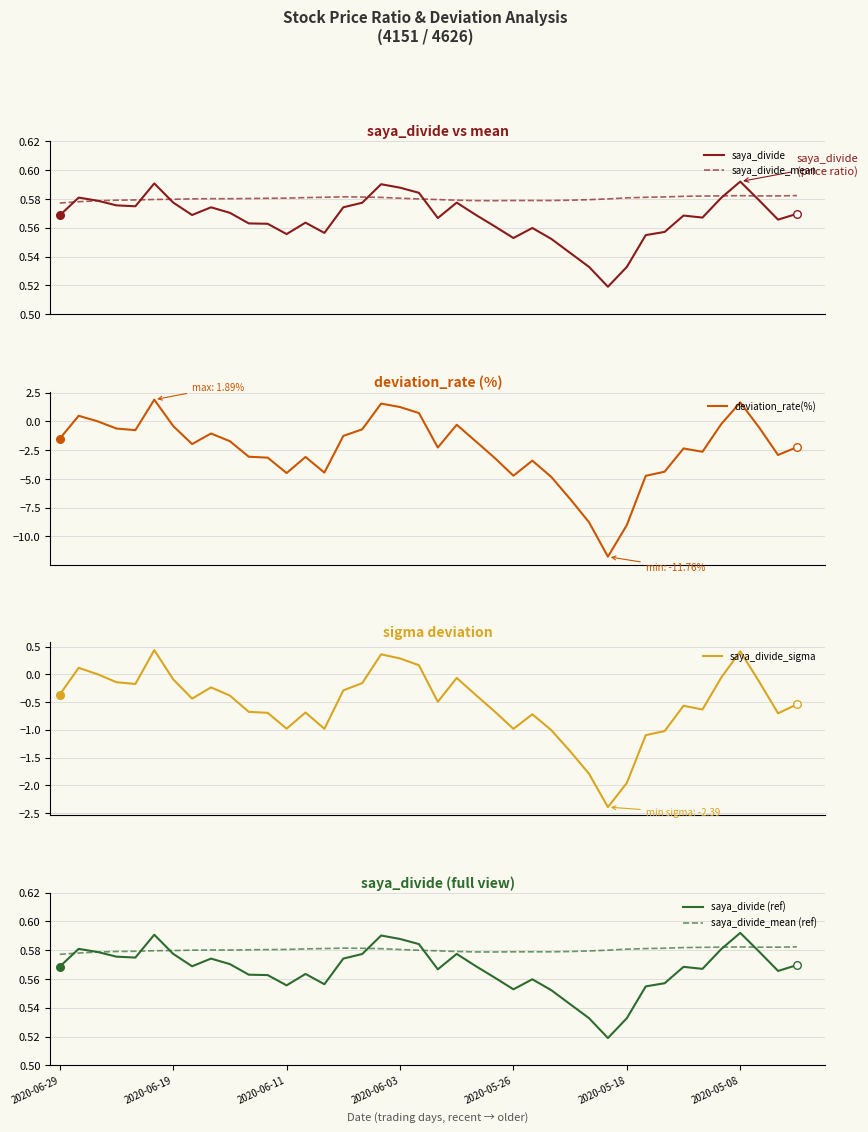

Which series has the largest total across all categories?

saya_divide_mean